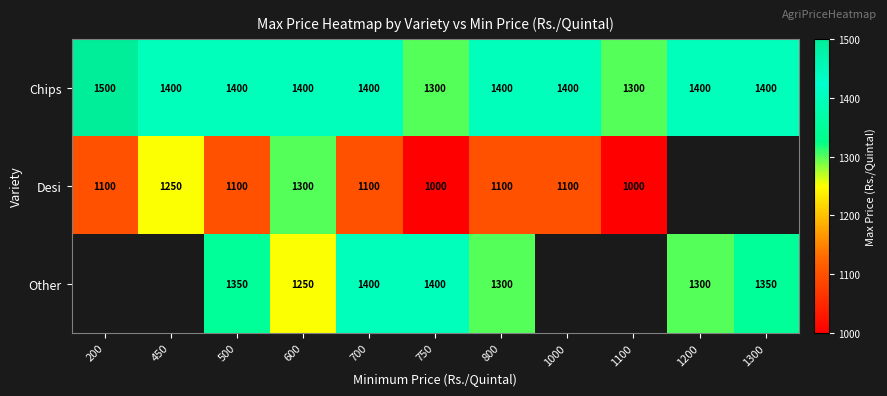

The value of Other at 600 is 1250. True or false?

True